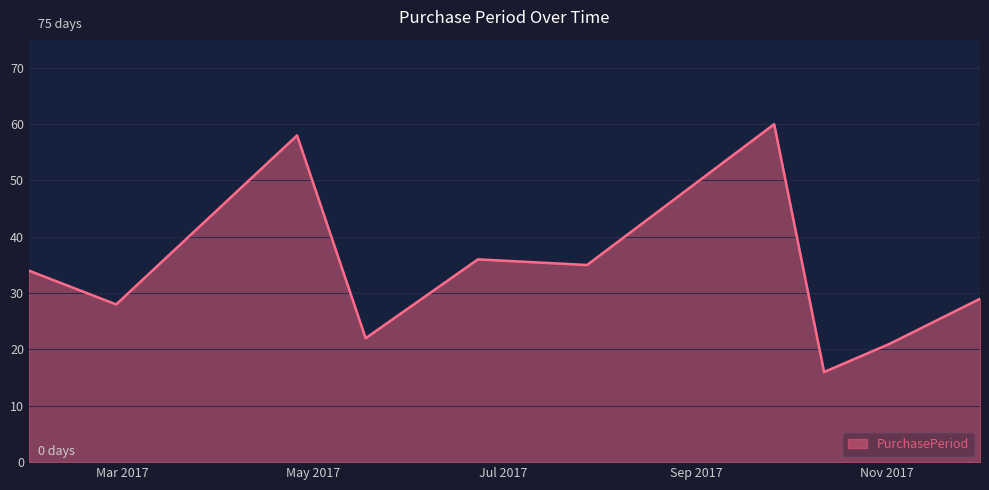

What is the difference between the maximum and minimum values?

44